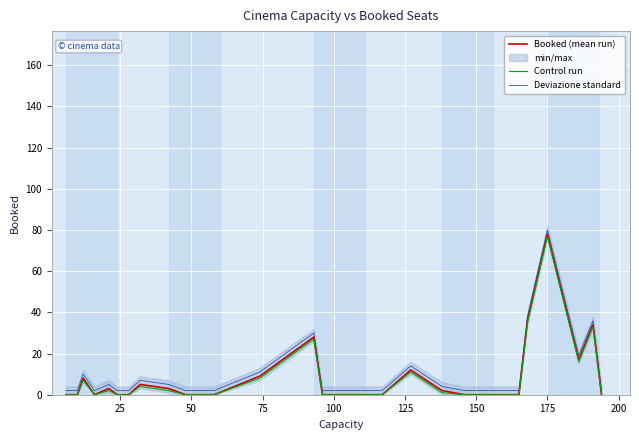

What is the value of the Control run point at the 14th from the left?

27